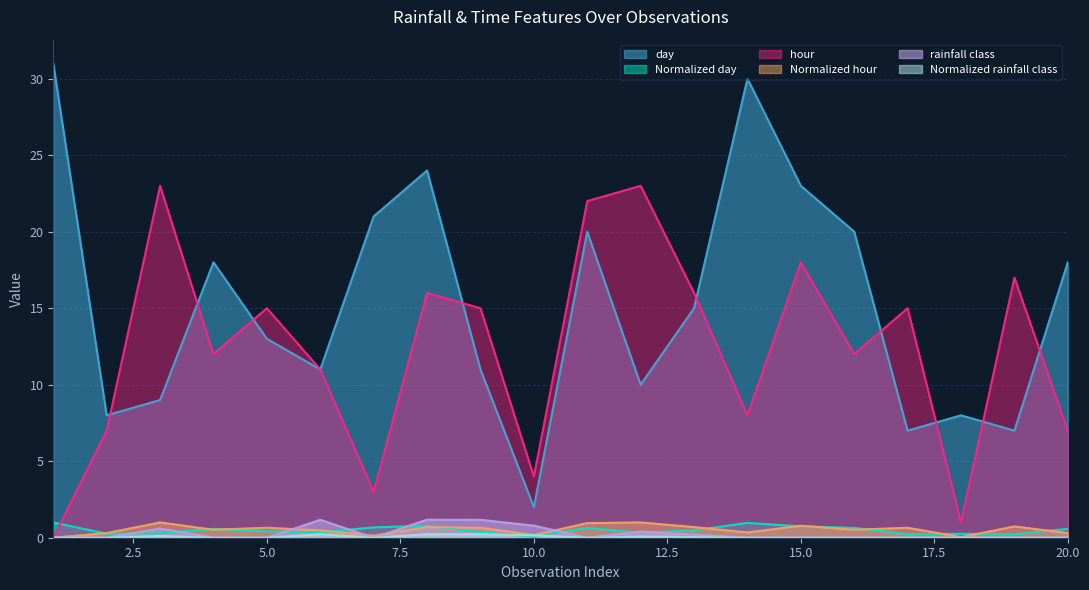

At which category does Normalized day reach its first local peak?

4